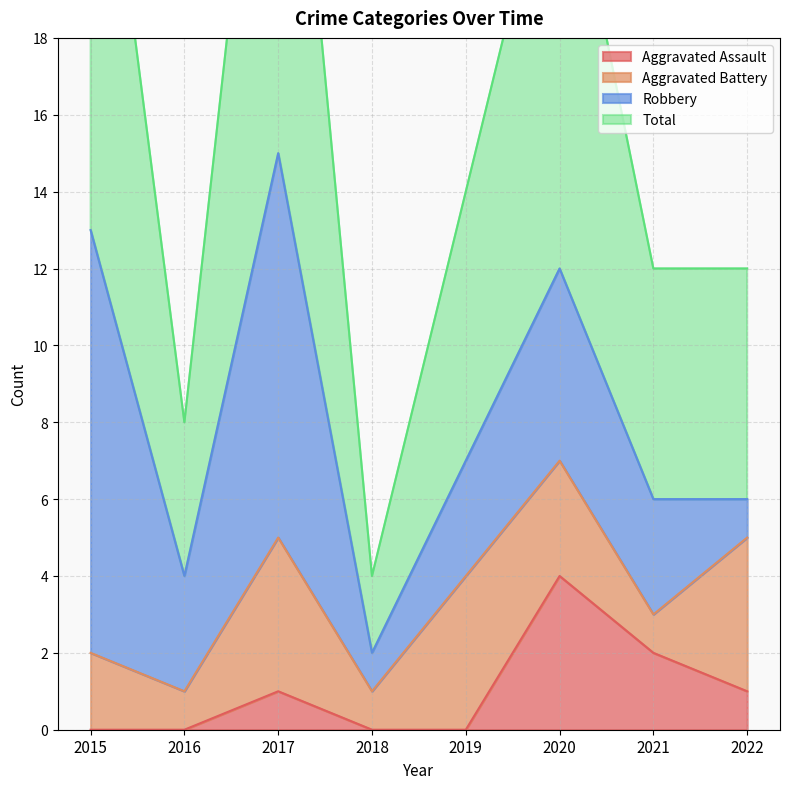

The Aggravated Assault series shows 0 at 2016. True or false?

True